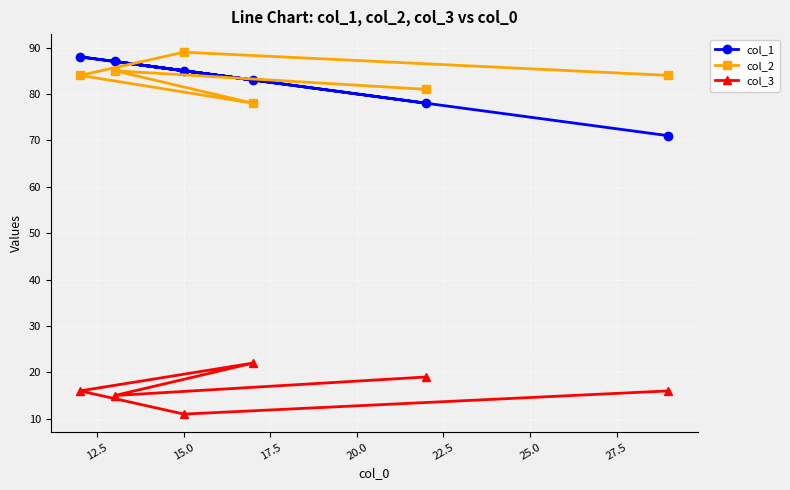

What is the highest value of the col_1 series?

88